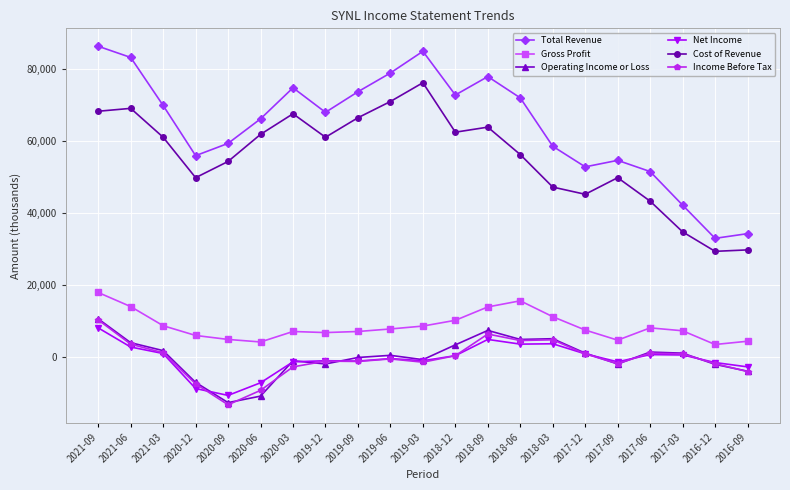

What are all the series names shown in the legend?

Total Revenue, Gross Profit, Operating Income or Loss, Net Income, Cost of Revenue, Income Before Tax